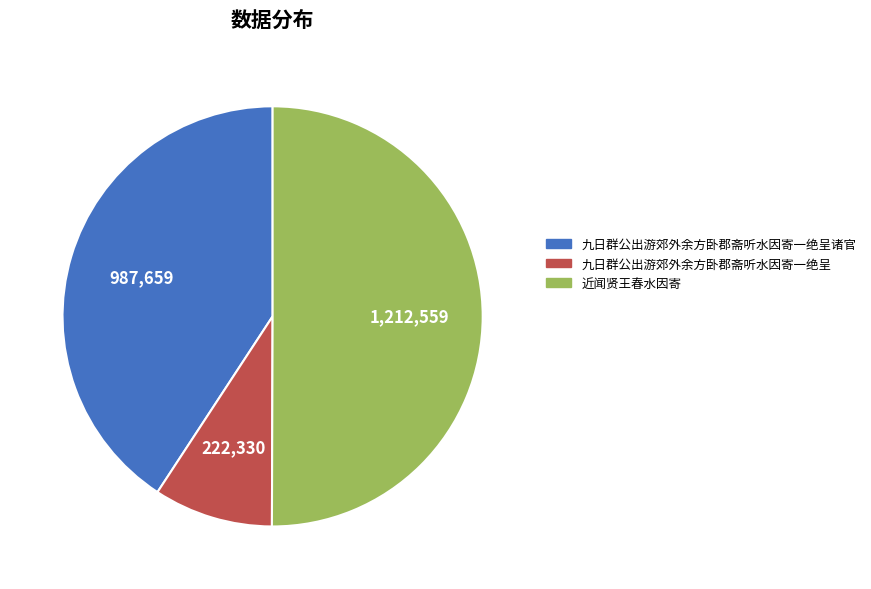

Which category has the smallest portion of the pie?

九日群公出游郊外余方卧郡斋听水因寄一绝呈